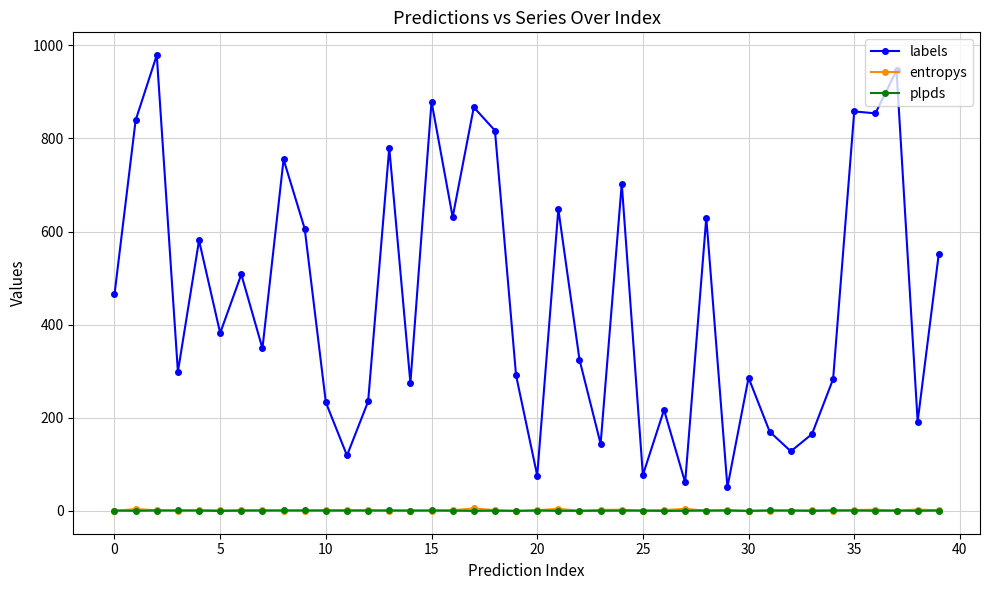

Which series has the largest total across all categories?

labels